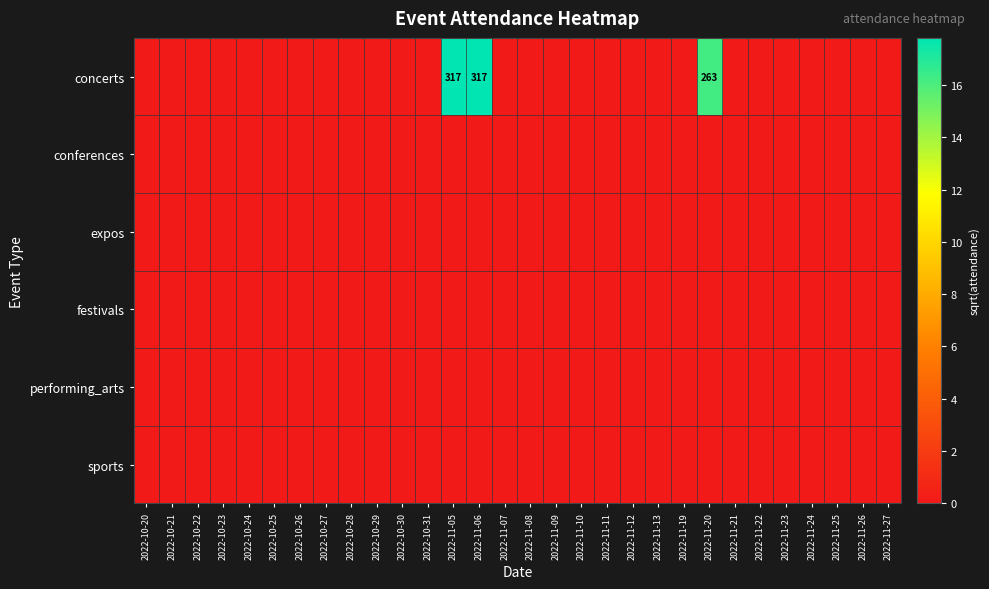

Which series has the largest range (max minus min)?

concerts